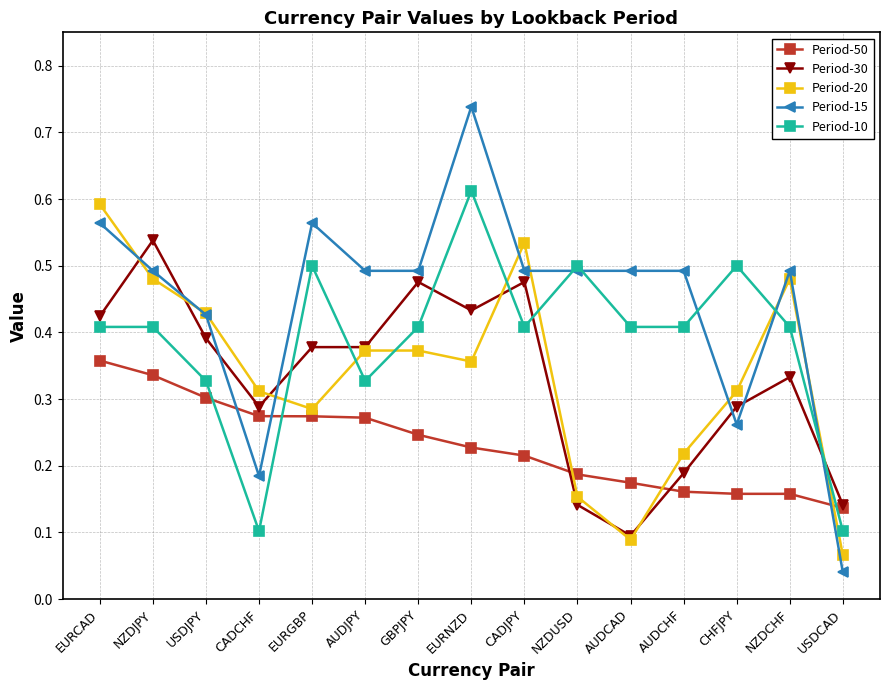

How many lines are shown in the chart?

5